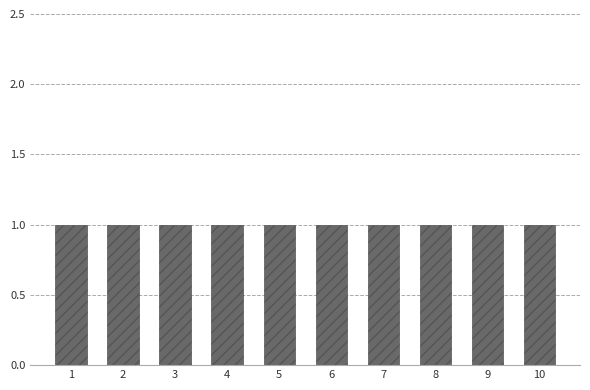

At which label is 0 closest to 0?

5